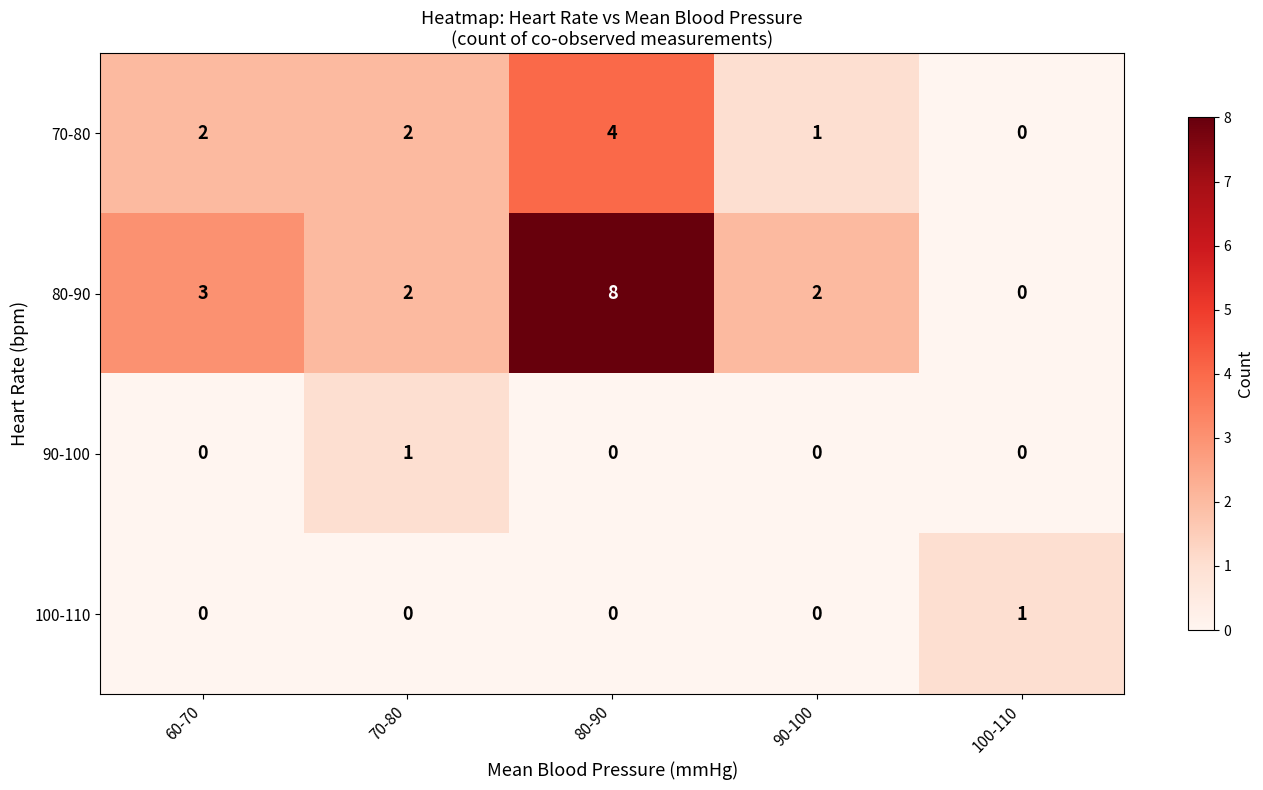

What is the difference between the maximum and minimum values in the 70-80 series?

4